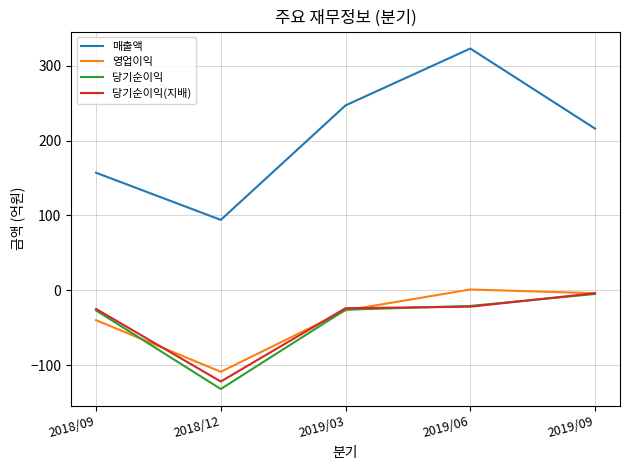

At which label does 당기순이익(지배) reach its peak?

2019/09